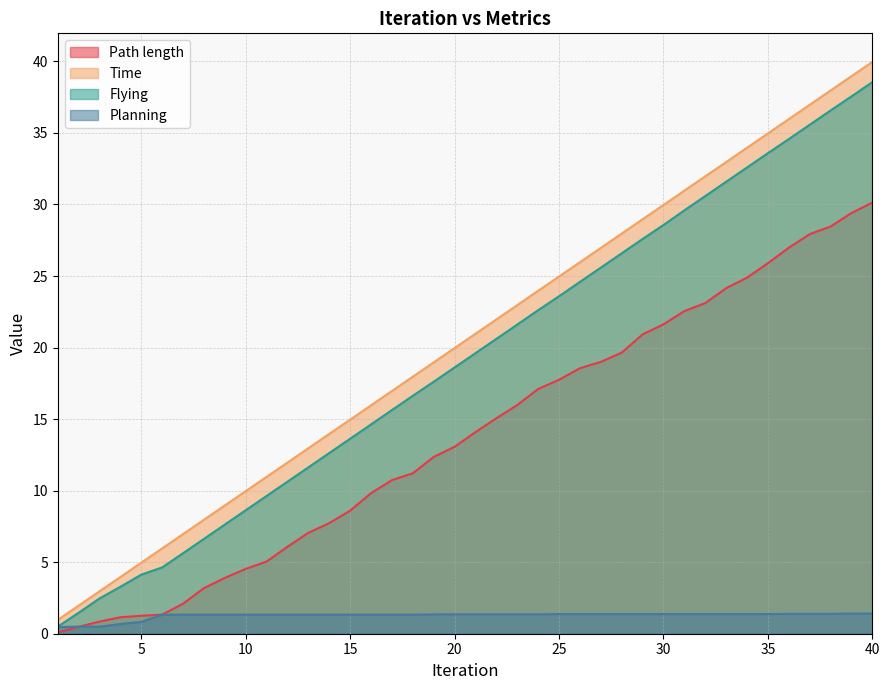

What is the value of the Flying point at the 15th from the left?

13.6